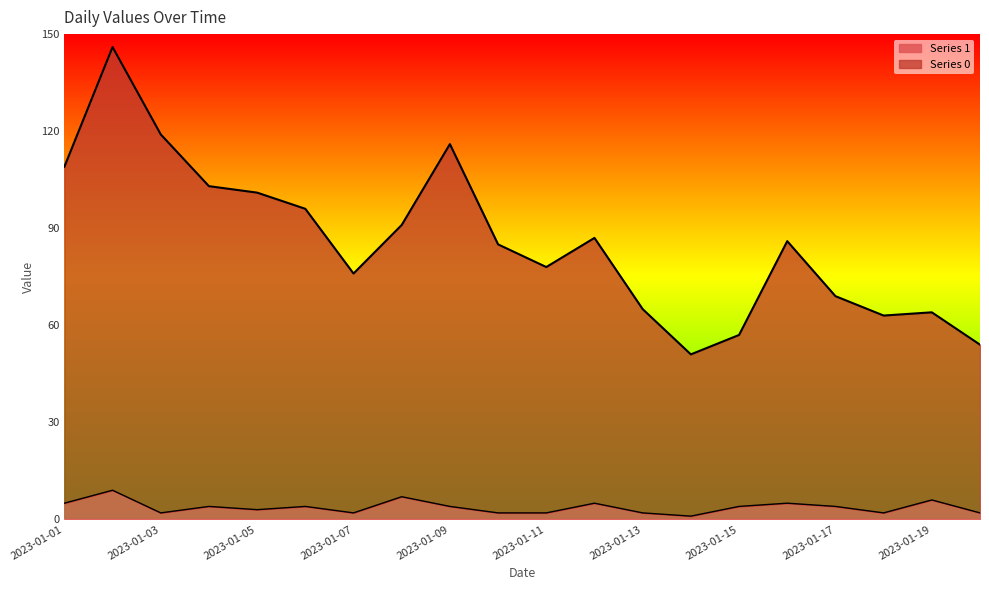

Rank the series at 2023-01-02 from lowest to highest value.

Series 1, Series 0